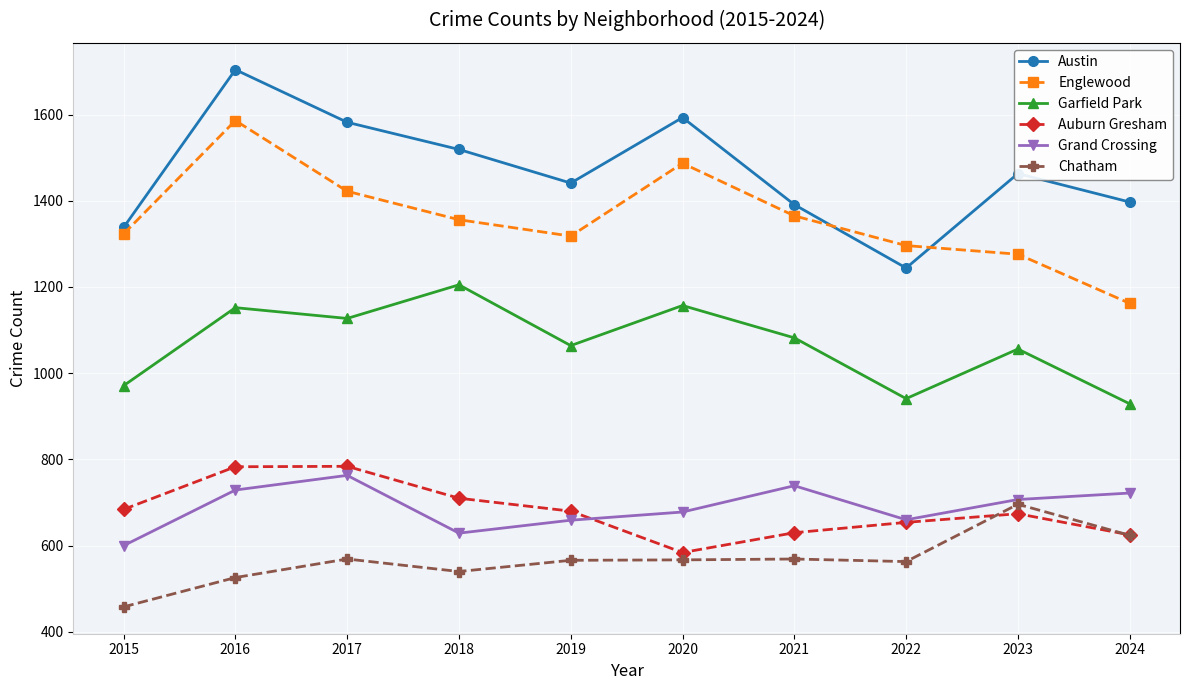

Where is the first local maximum for Englewood?

2016